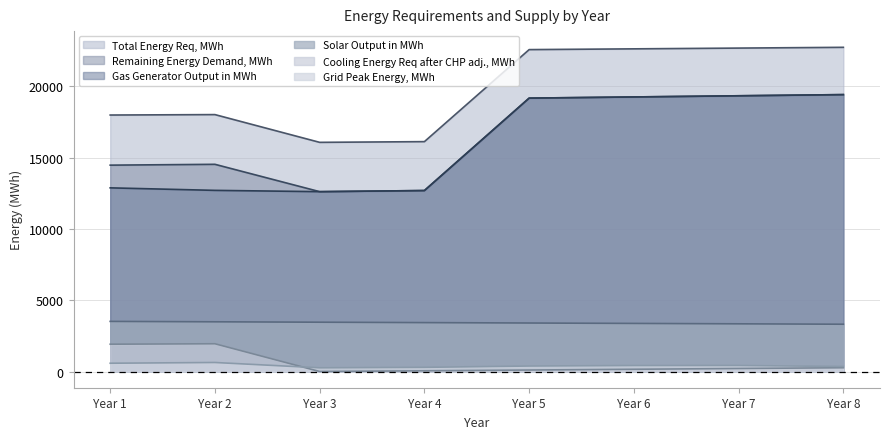

True or false: Grid Peak Energy, MWh and Gas Generator Output in MWh cross at least once.

False